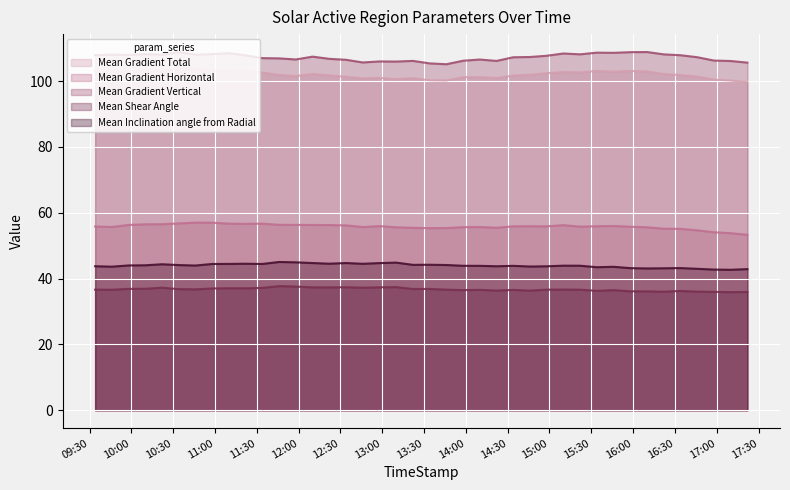

Which series has the largest total across all categories?

Mean Gradient Vertical